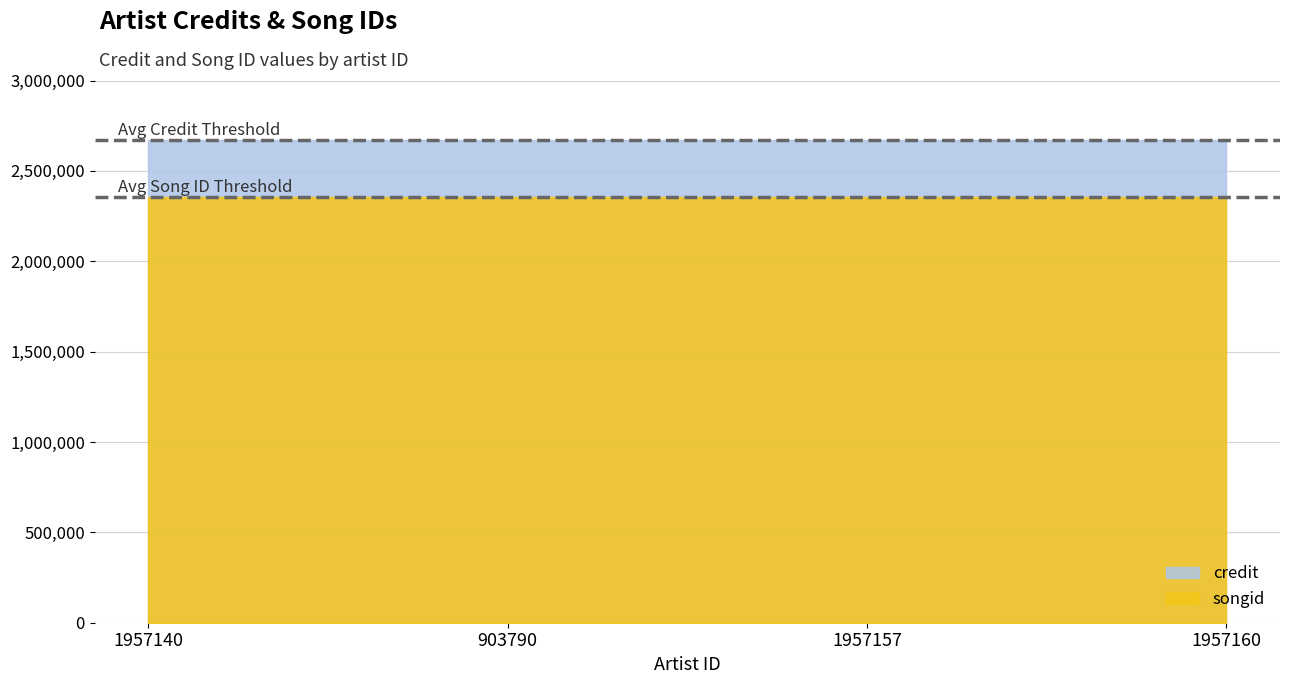

Which series has the widest spread of values?

songid